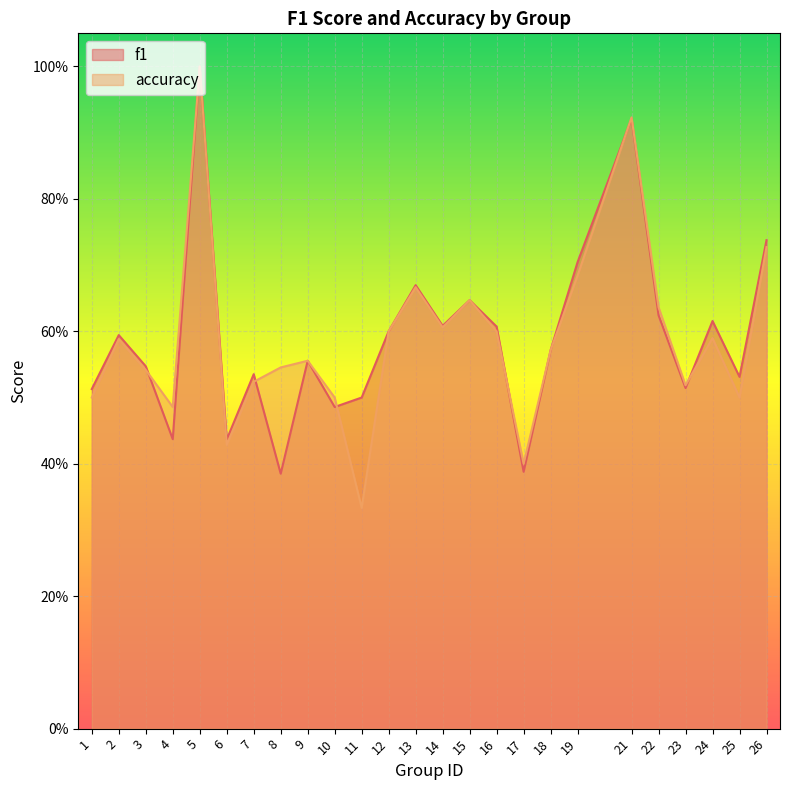

Does the chart display data point markers on the line(s)?

No